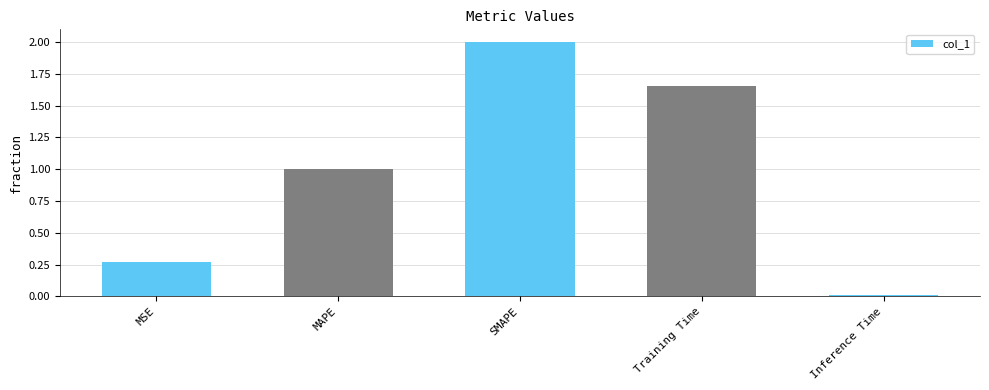

List the labels in order of value, largest first.

SMAPE, Training Time, MAPE, MSE, Inference Time